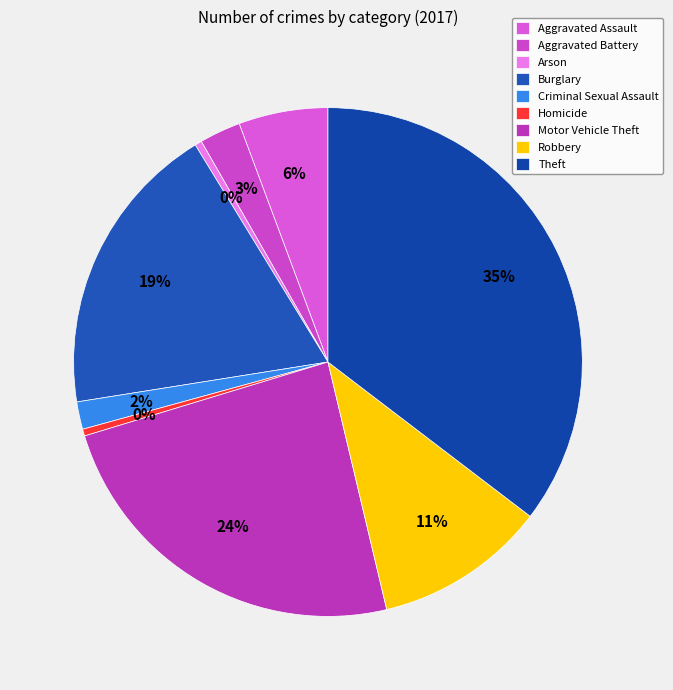

Between Aggravated Battery and Theft, which is larger?

Theft